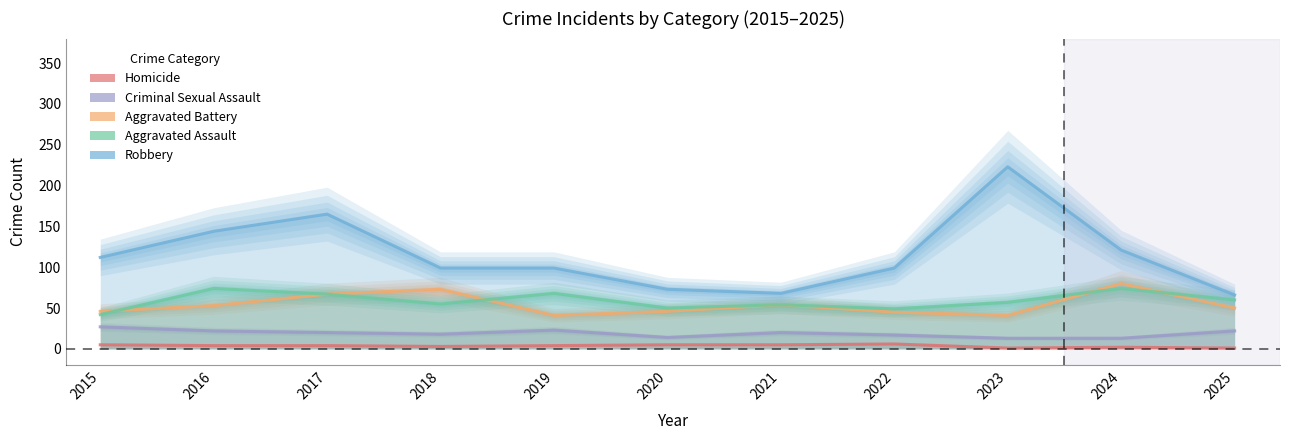

Which series has the largest range (max minus min)?

Robbery